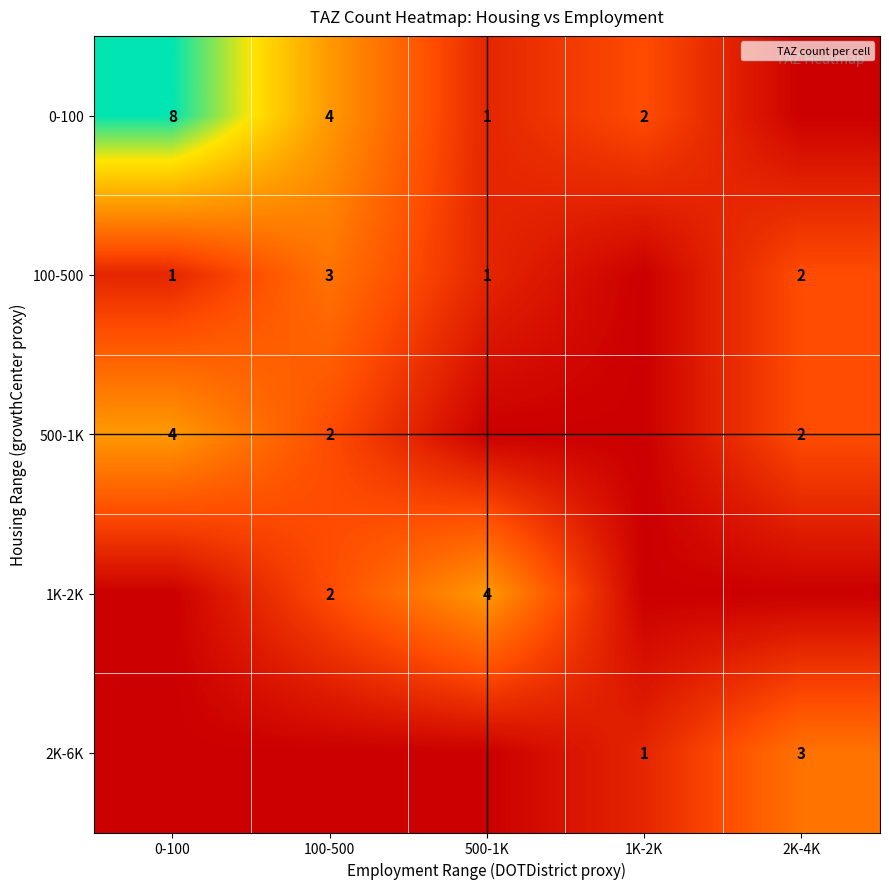

Which series has the widest spread of values?

0-100